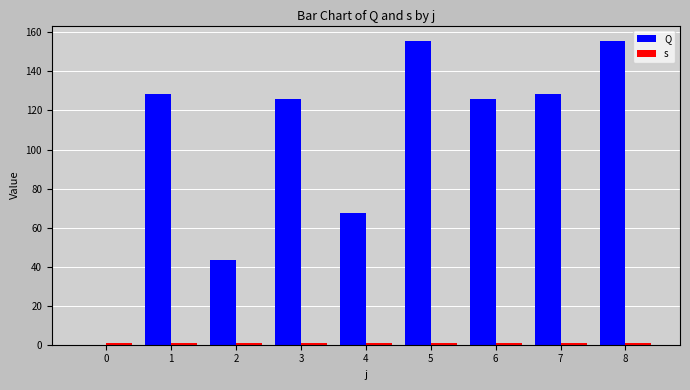

What is the sum of all s values?

9.0